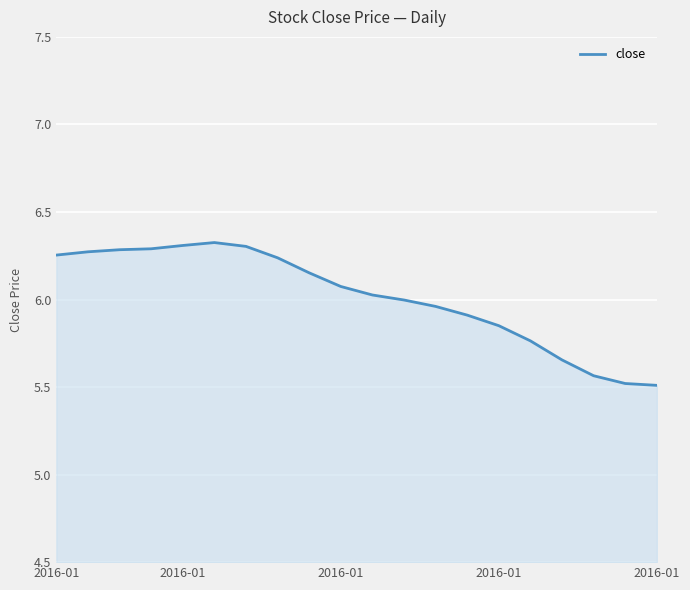

Does the chart have visible grid lines?

Yes